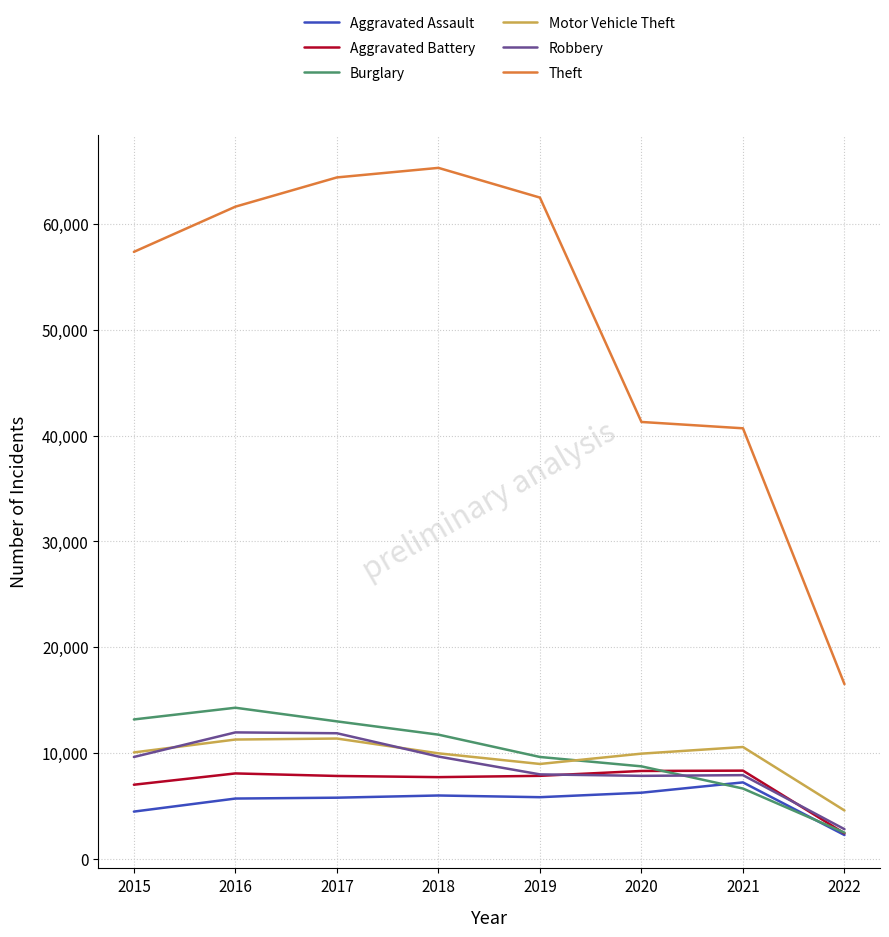

At which label does Theft reach its minimum?

2022